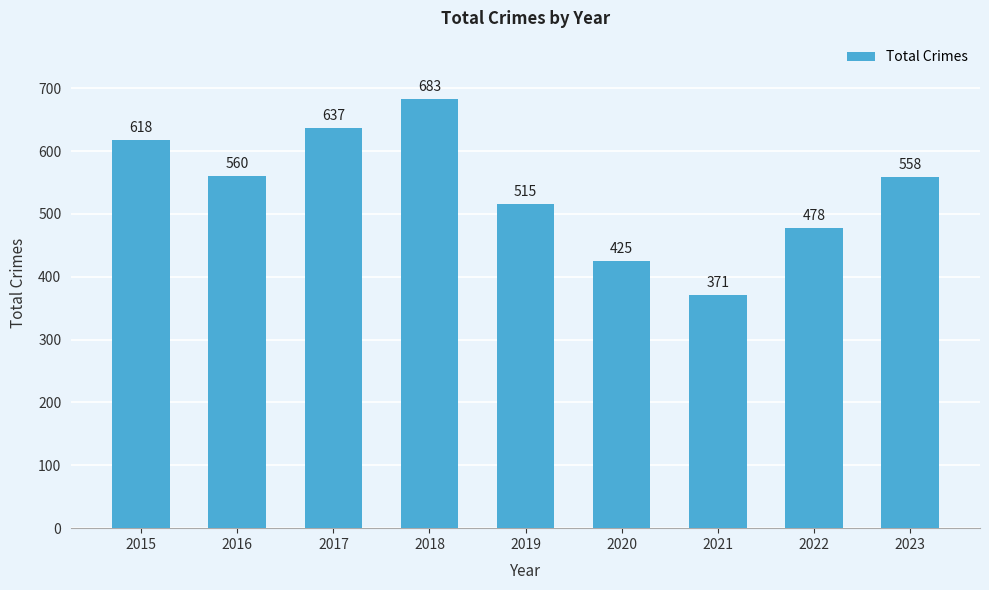

Read the value at 2015, to the nearest 50.

600